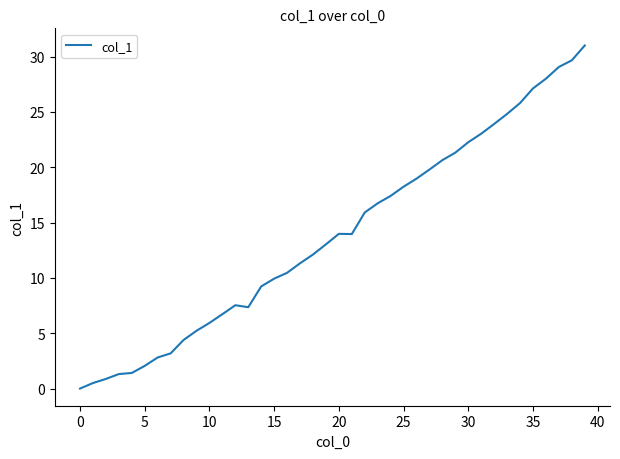

What is the greatest value displayed?

31.0